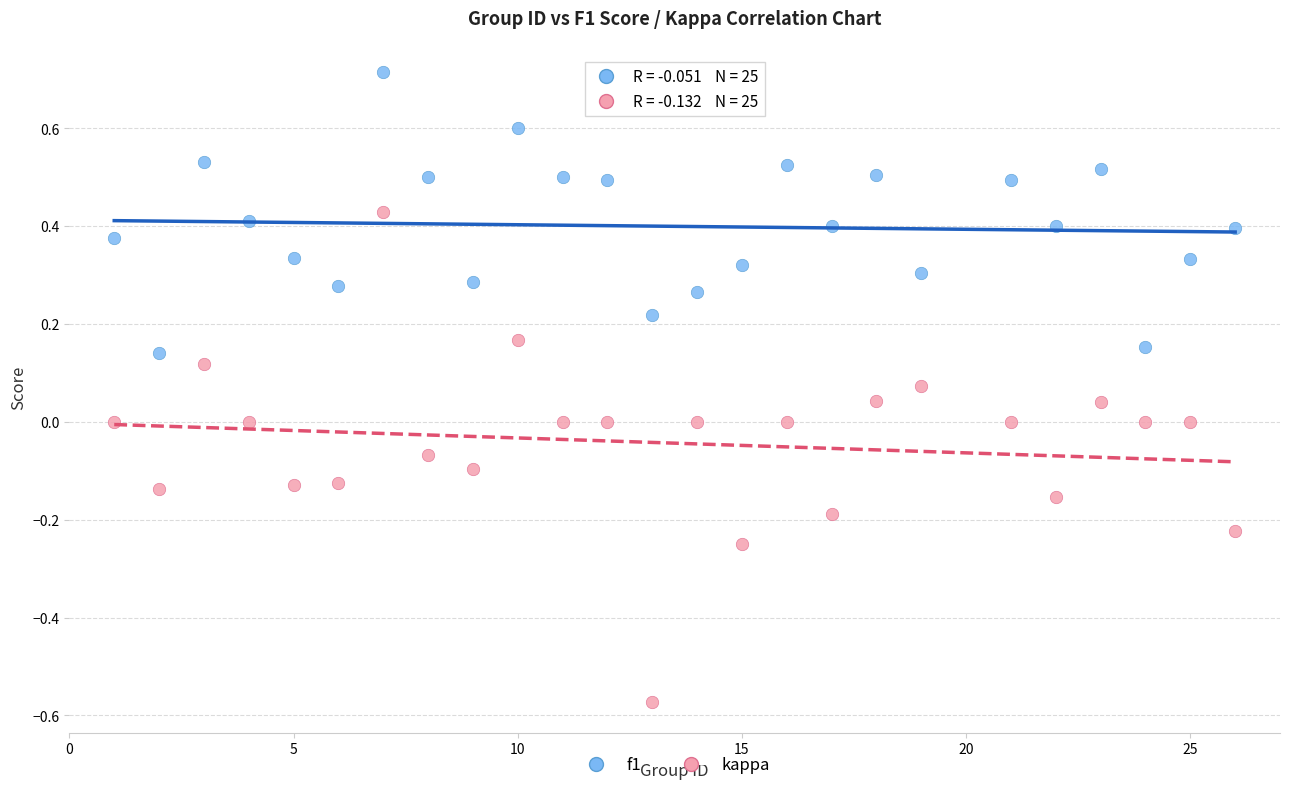

What are all the series names shown in the legend?

f1, kappa